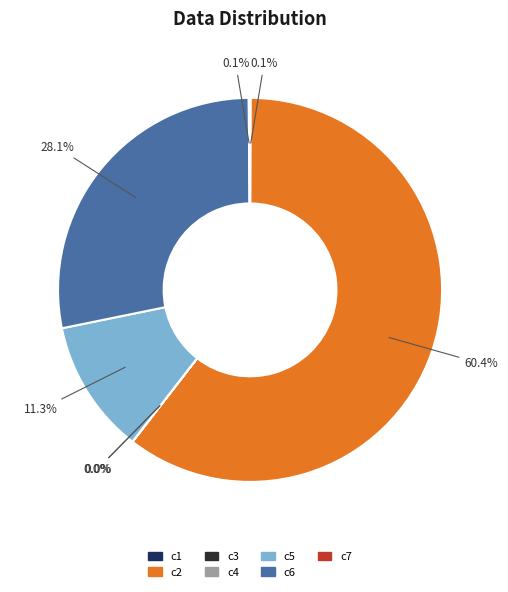

To the nearest percent, what is the average slice percentage?

14%